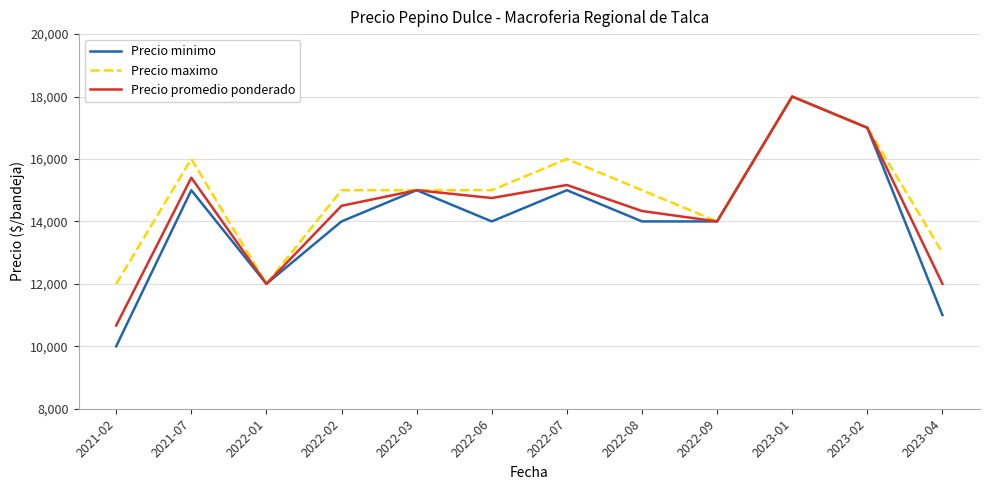

Which category has the highest value across all series?

2023-01